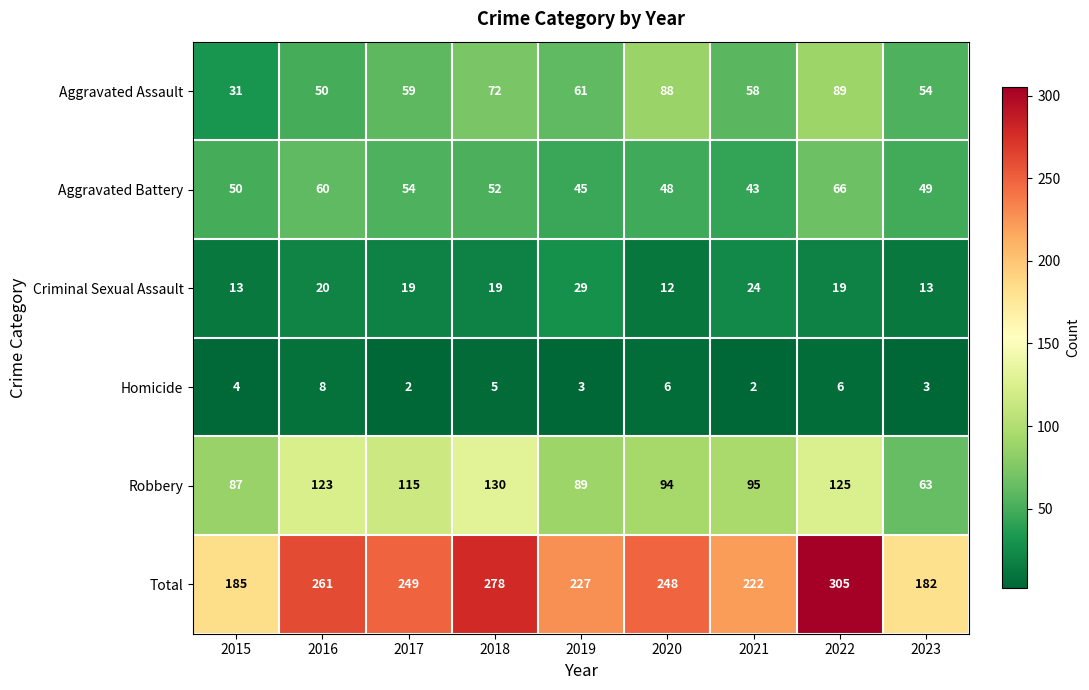

The Aggravated Battery series shows 60 at 2016. True or false?

True